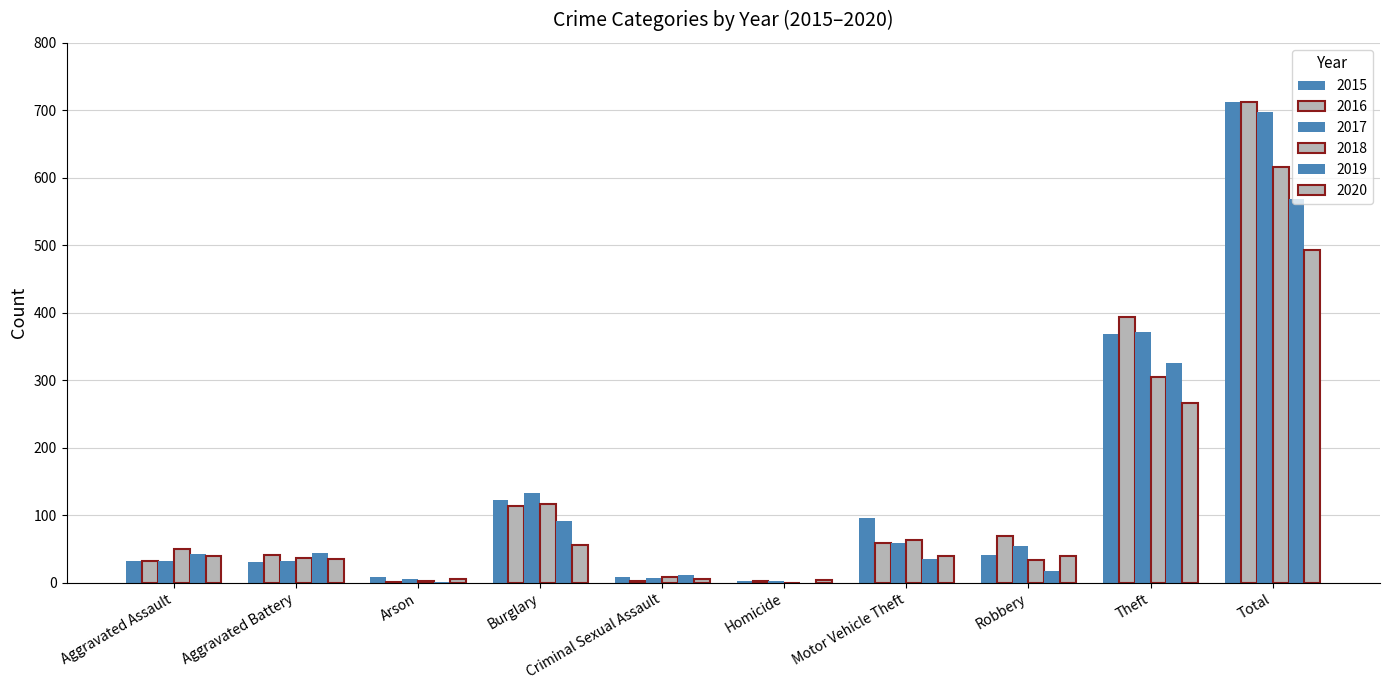

Reading left to right, transcribe all the data shown in this chart.

2015: 32	31	9	123	9	3	96	41	369	713
2016: 32	41	1	113	2	2	59	69	394	713
2017: 32	32	5	133	7	2	59	55	372	697
2018: 50	37	2	117	9	0	63	33	305	616
2019: 43	44	1	92	11	0	35	17	325	568
2020: 39	35	6	56	6	4	40	40	267	493